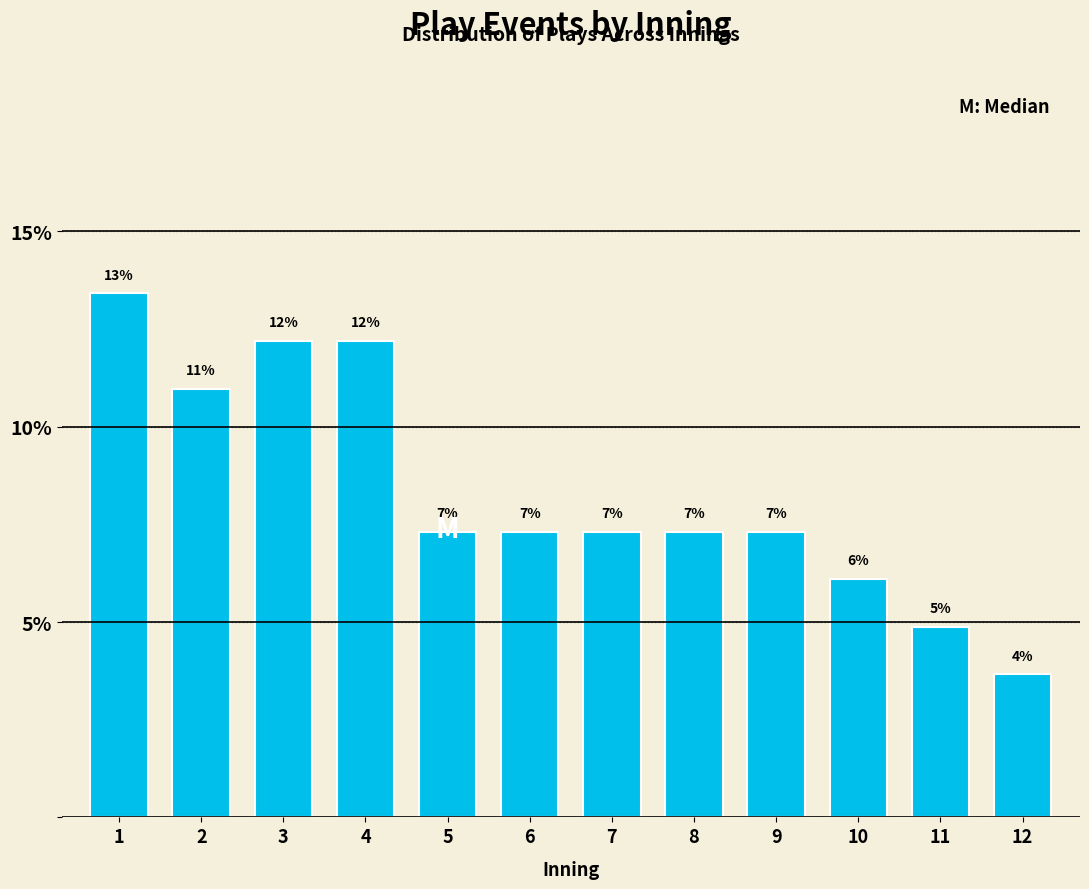

How many bars are there in total?

12